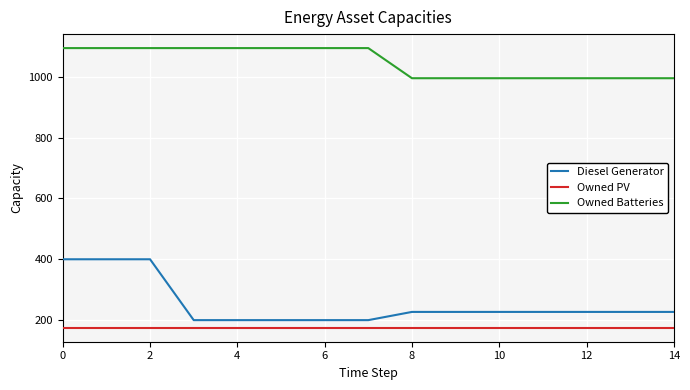

True or false: Diesel Generator and Owned Batteries intersect in this chart.

False